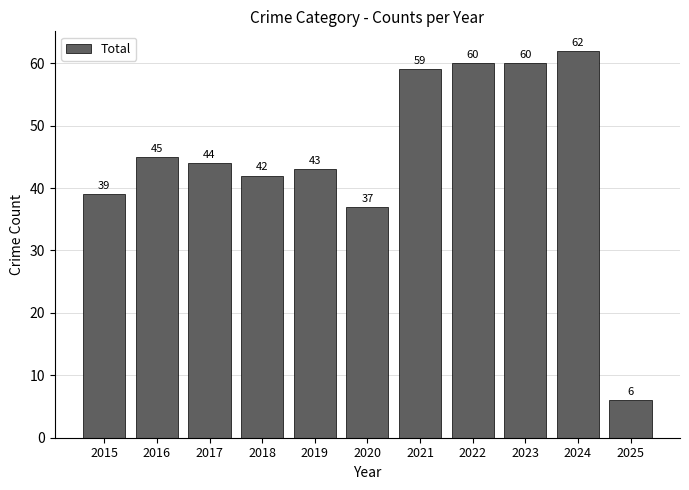

What is the change in value from 2020 to 2025?

-31